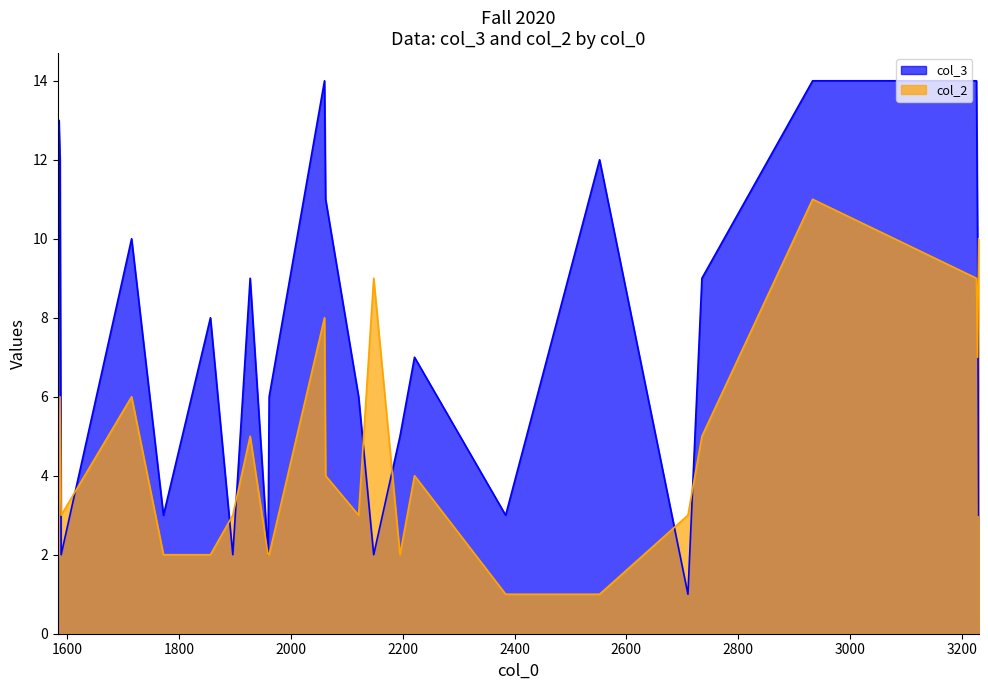

Which series has the largest range (max minus min)?

col_3